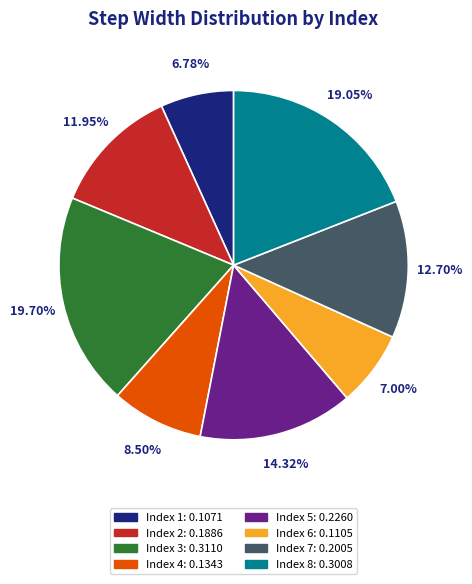

Between Index 7: 0.2005 and Index 3: 0.3110, which is larger?

Index 3: 0.3110